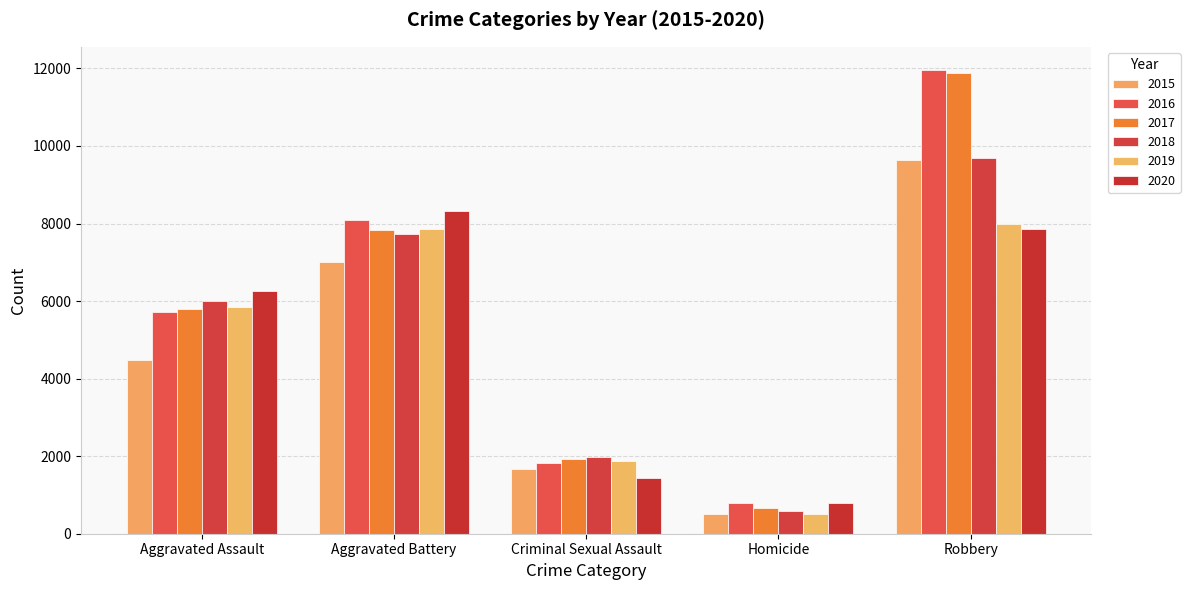

What is the label of the 4th bar from the left?

Homicide